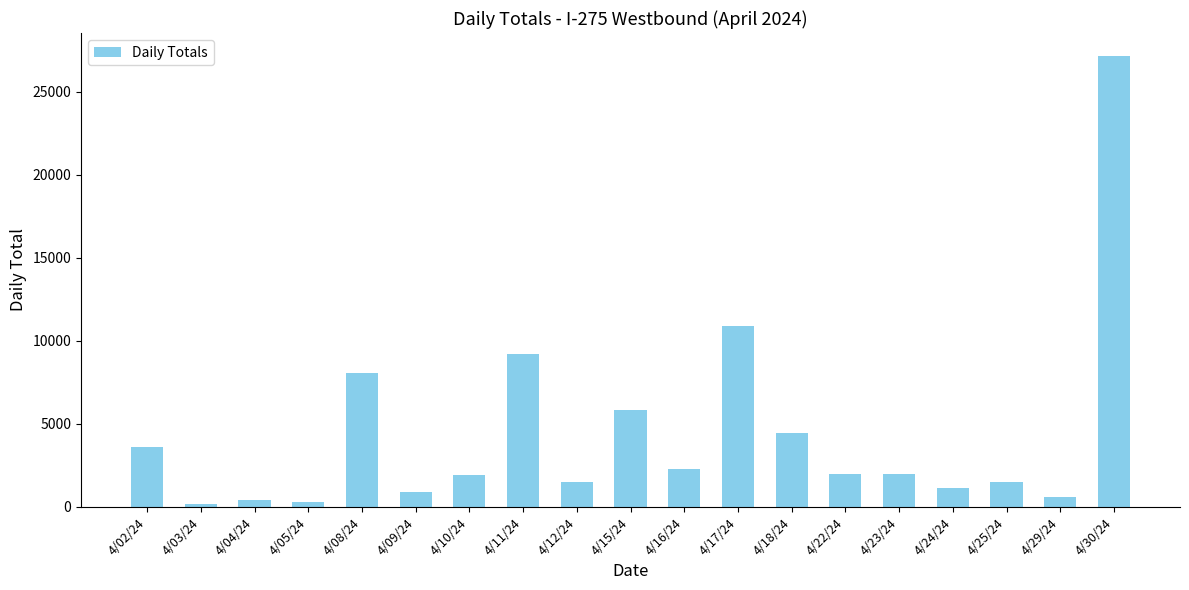

How many values are below 1965?

9